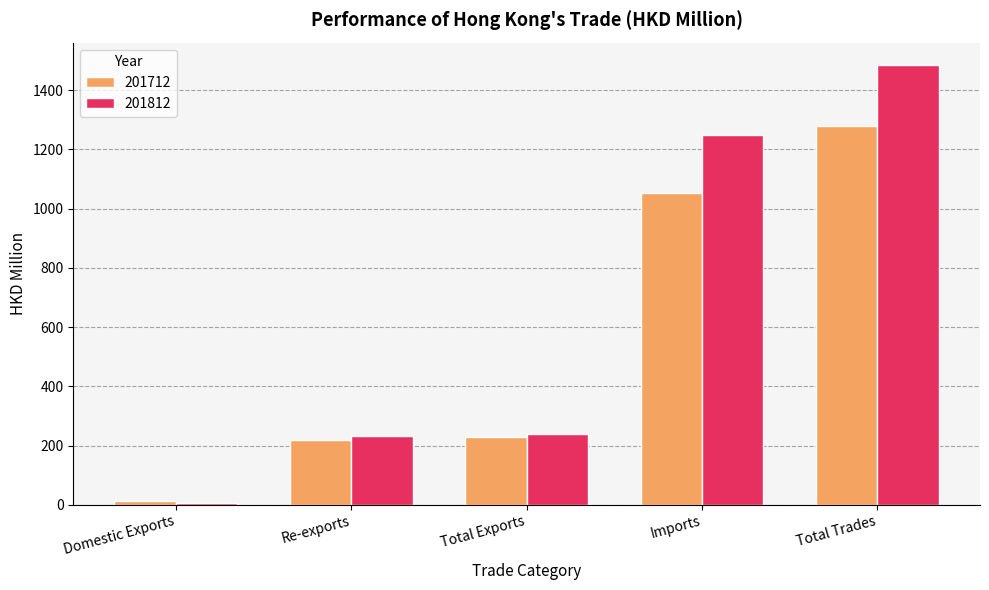

Rank the series at Re-exports from lowest to highest value.

201712, 201812